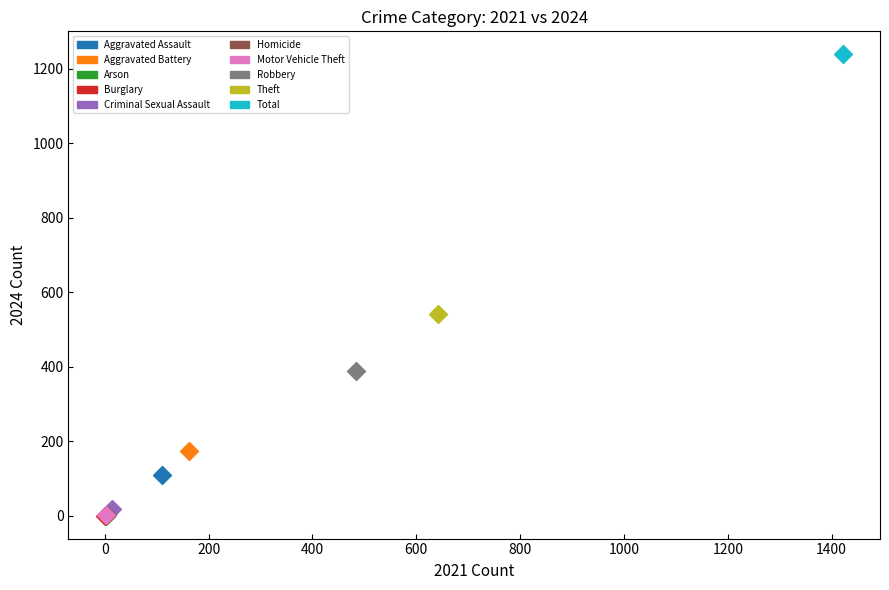

Which series contains the highest Y value?

Total